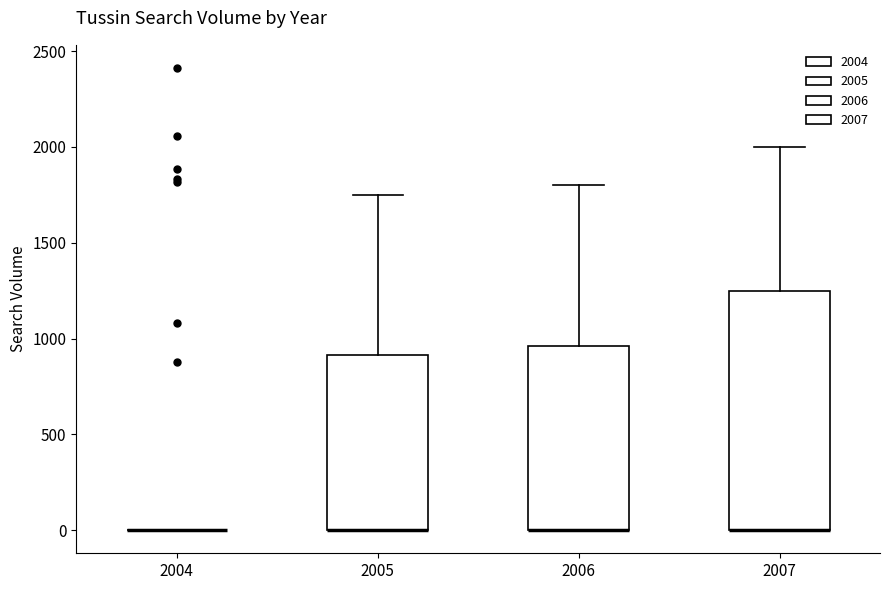

Reading left to right, read every box against the y-axis: the position of its median line, the range the box covers, and the ends of its whiskers. The values are not printed on the chart, so give them approximately, as read against the axis.

2004: box collapsed to a line at 0, whiskers 0 to 0
2005: median 0 (drawn on the box's lower edge), box 0 to 900, whiskers 0 to 1750
2006: median 0 (drawn on the box's lower edge), box 0 to 950, whiskers 0 to 1800
2007: median 0 (drawn on the box's lower edge), box 0 to 1250, whiskers 0 to 2000